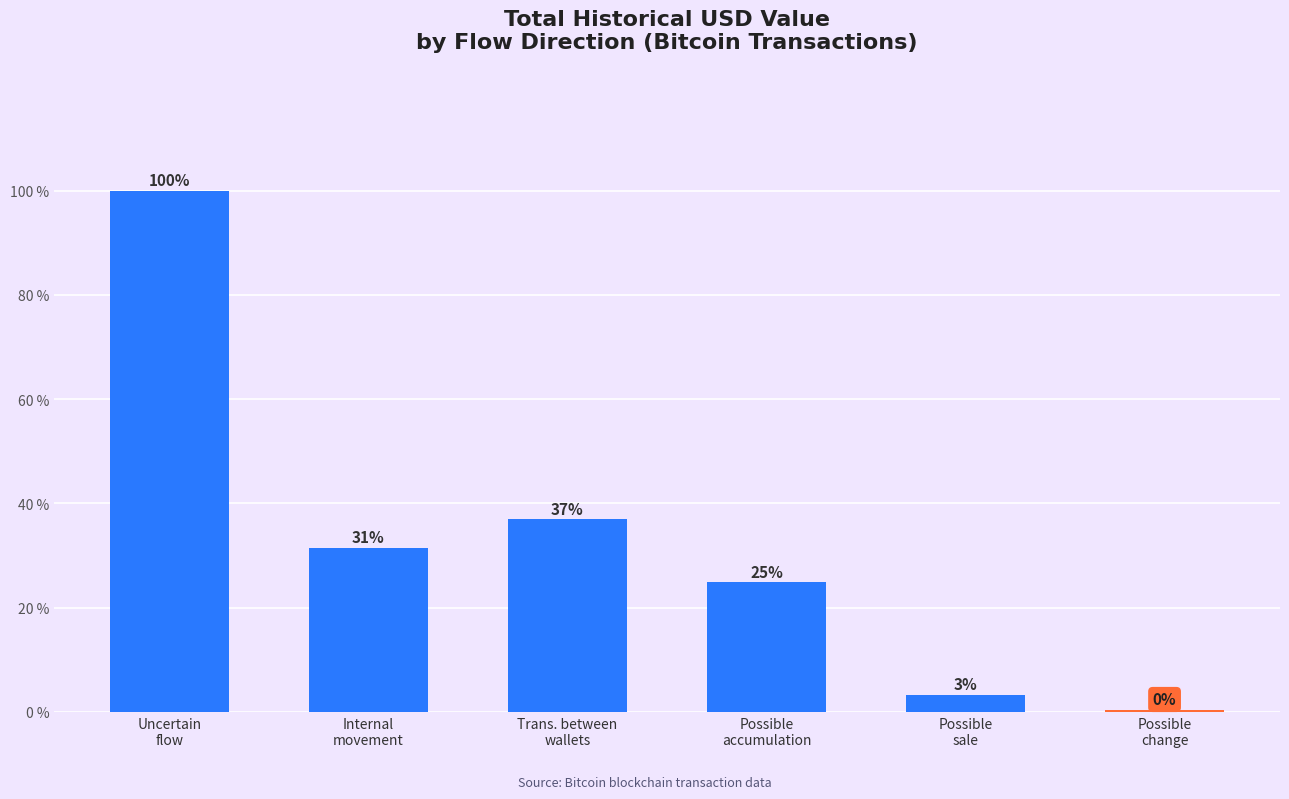

Where does the data first go above 31?

Uncertain
flow